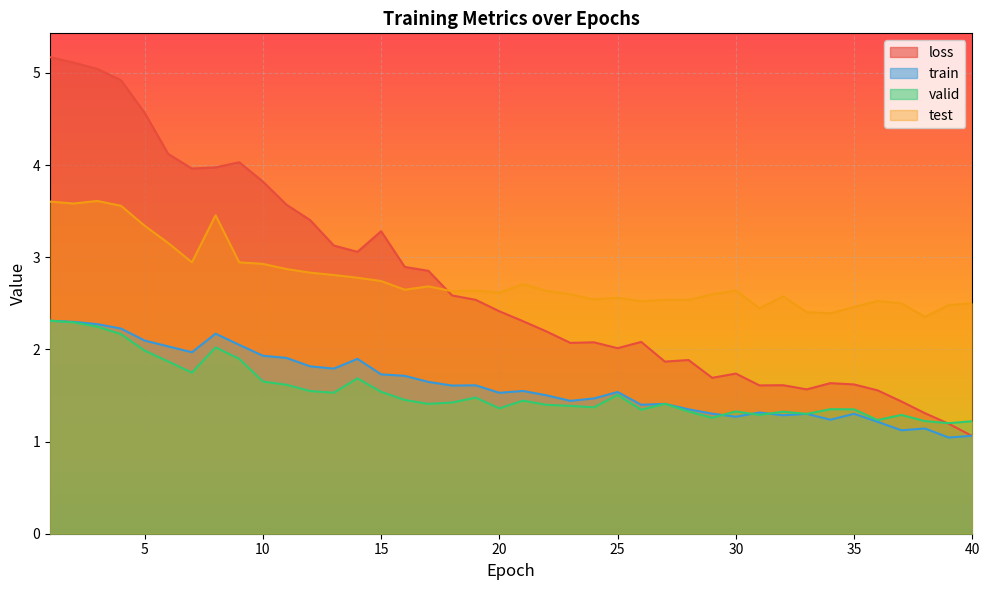

Reading right to left, what are all the values shown in this chart?

loss: 1.1	1.2	1.3	1.4	1.6	1.6	1.6	1.6	1.6	1.6	1.7	1.7	1.9	1.9	2.1	2.0	2.1	2.1	2.2	2.3	2.4	2.5	2.6	2.9	2.9	3.3	3.1	3.1	3.4	3.6	3.8	4.0	4.0	4.0	4.1	4.6	4.9	5.0	5.1	5.2
train: 1.1	1.0	1.1	1.1	1.2	1.3	1.2	1.3	1.3	1.3	1.3	1.3	1.4	1.4	1.4	1.5	1.5	1.4	1.5	1.5	1.5	1.6	1.6	1.6	1.7	1.7	1.9	1.8	1.8	1.9	1.9	2.0	2.2	2.0	2.0	2.1	2.2	2.3	2.3	2.3
valid: 1.2	1.2	1.2	1.3	1.2	1.3	1.4	1.3	1.3	1.3	1.3	1.3	1.3	1.4	1.3	1.5	1.4	1.4	1.4	1.4	1.4	1.5	1.4	1.4	1.5	1.5	1.7	1.5	1.5	1.6	1.7	1.9	2.0	1.7	1.9	2.0	2.2	2.2	2.3	2.3
test: 2.5	2.5	2.4	2.5	2.5	2.5	2.4	2.4	2.6	2.4	2.6	2.6	2.5	2.5	2.5	2.6	2.5	2.6	2.6	2.7	2.6	2.6	2.6	2.7	2.6	2.7	2.8	2.8	2.8	2.9	2.9	2.9	3.5	2.9	3.2	3.3	3.6	3.6	3.6	3.6